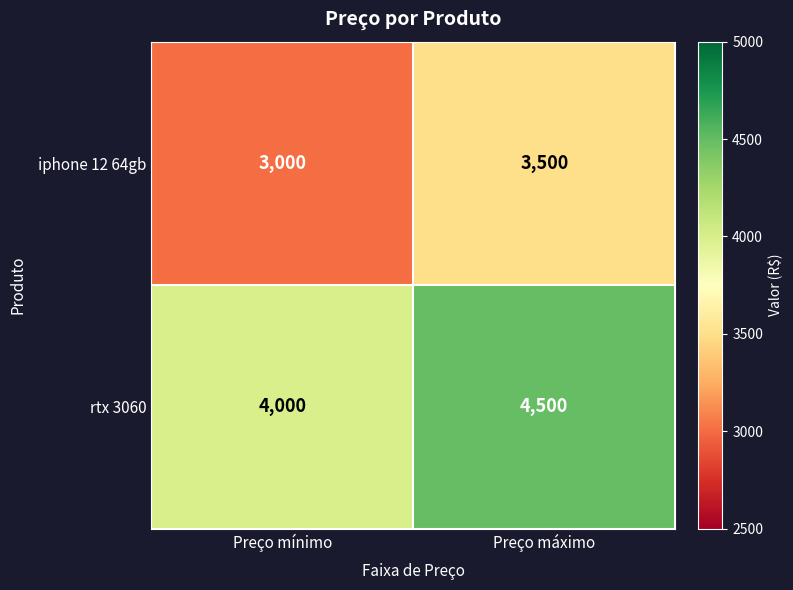

At which label does iphone 12 64gb reach its minimum?

Preço mínimo